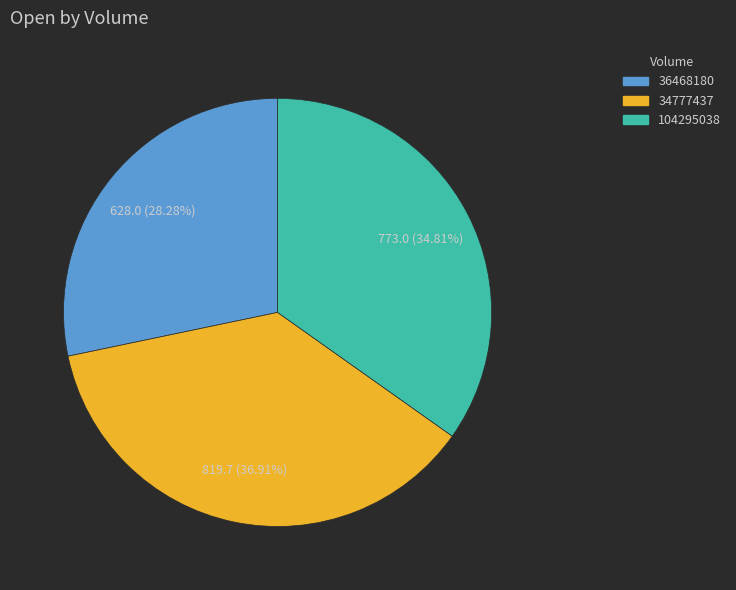

How many segments does this pie chart have?

3